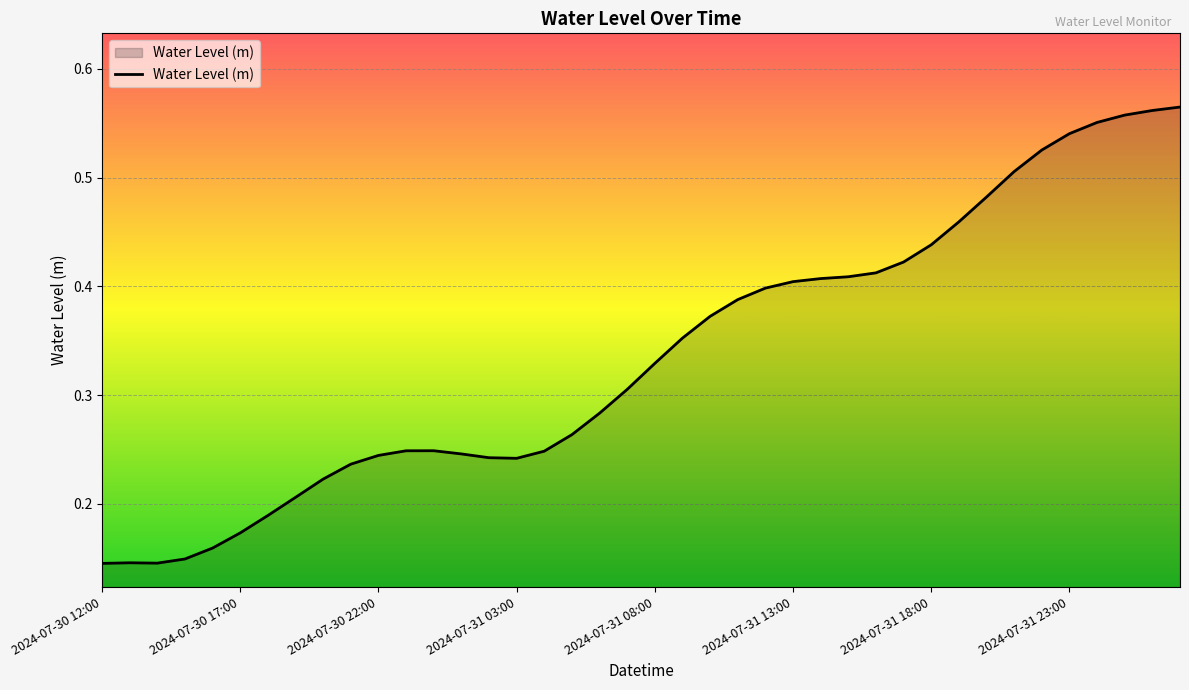

Does the chart have visible grid lines?

Yes